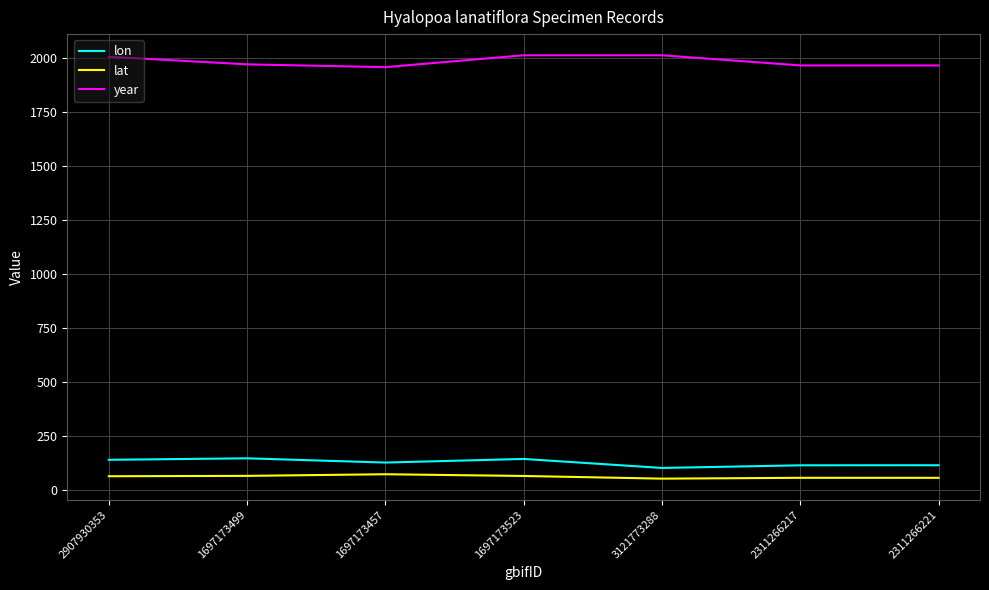

At 2311266221, list the series in order from smallest to largest.

lat, lon, year